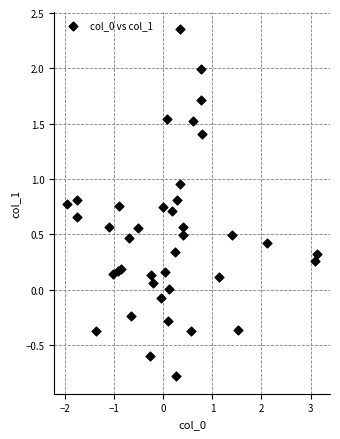

What is the range of X values (max minus min)?

5.1